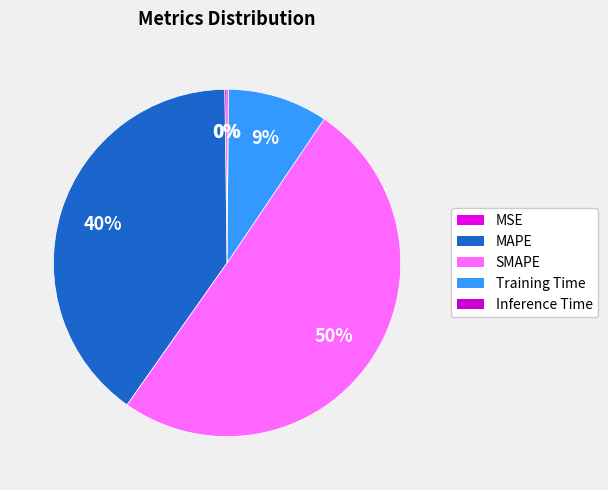

True or false: Training Time accounts for 9% of the total.

True